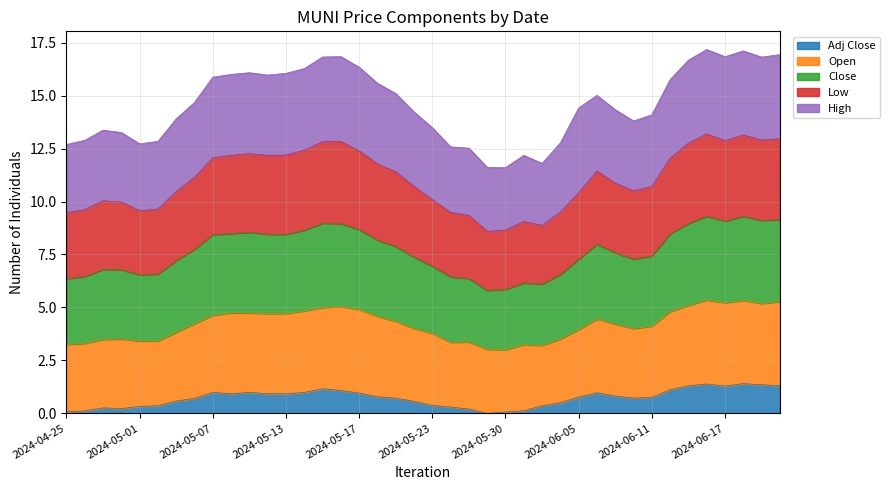

Does the chart display data point markers on the line(s)?

No